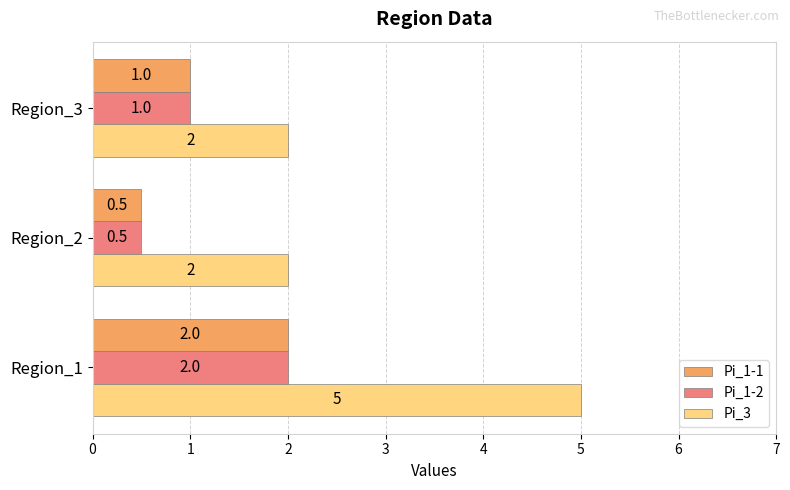

Which series changed the most between Region_1 and Region_3?

Pi_3